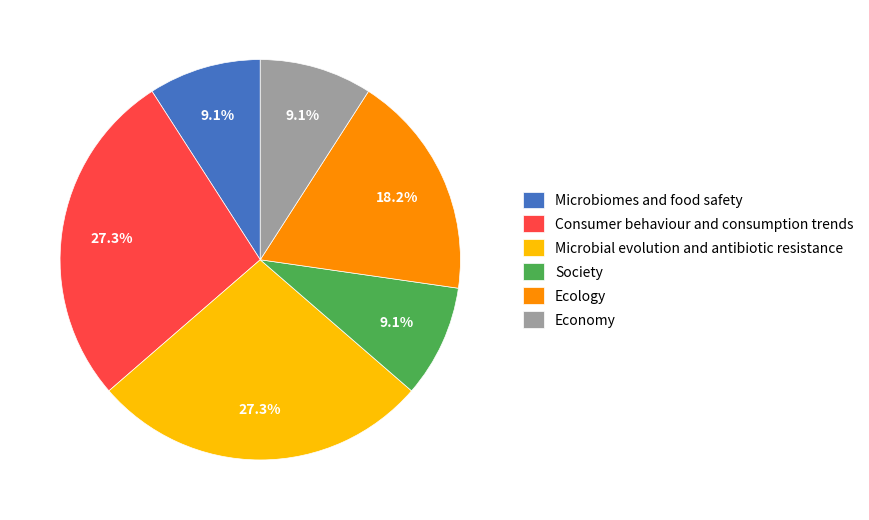

Is it true that Microbiomes and food safety is 9% of the pie?

True